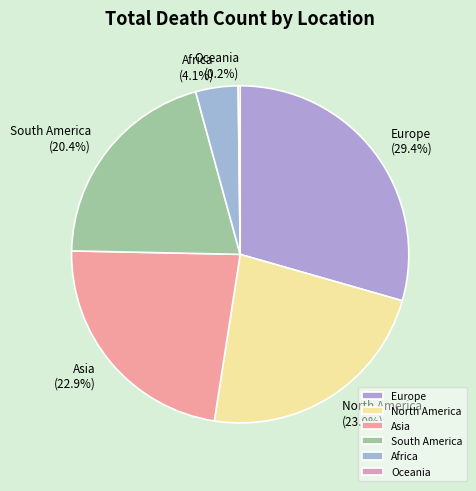

To the nearest percent, what is the difference between the Asia and South America slice percentages?

2%